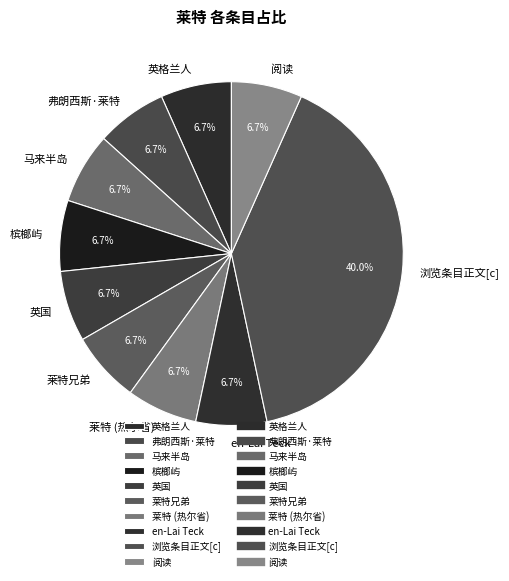

Is there any slice that represents more than half of the pie?

No